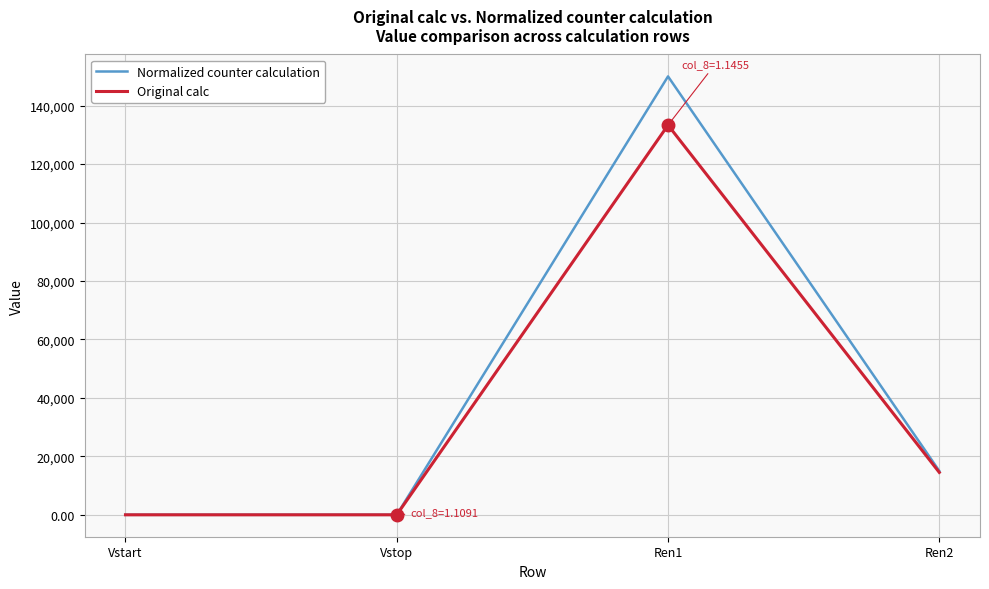

List the series in order of their overall mean, lowest first.

Original calc, Normalized counter calculation